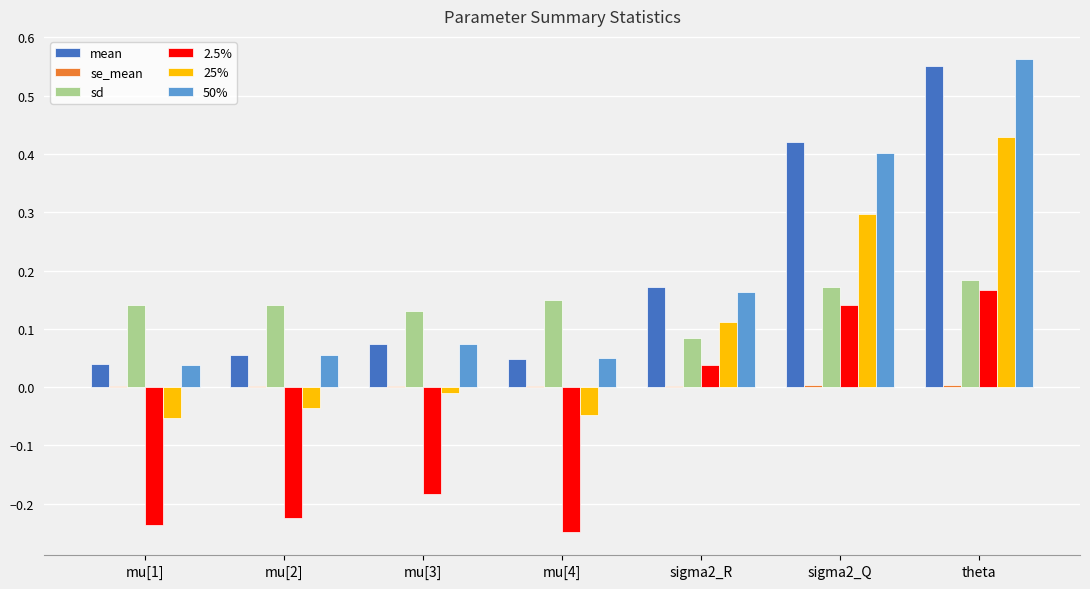

At which category is the sum across all series the highest?

theta